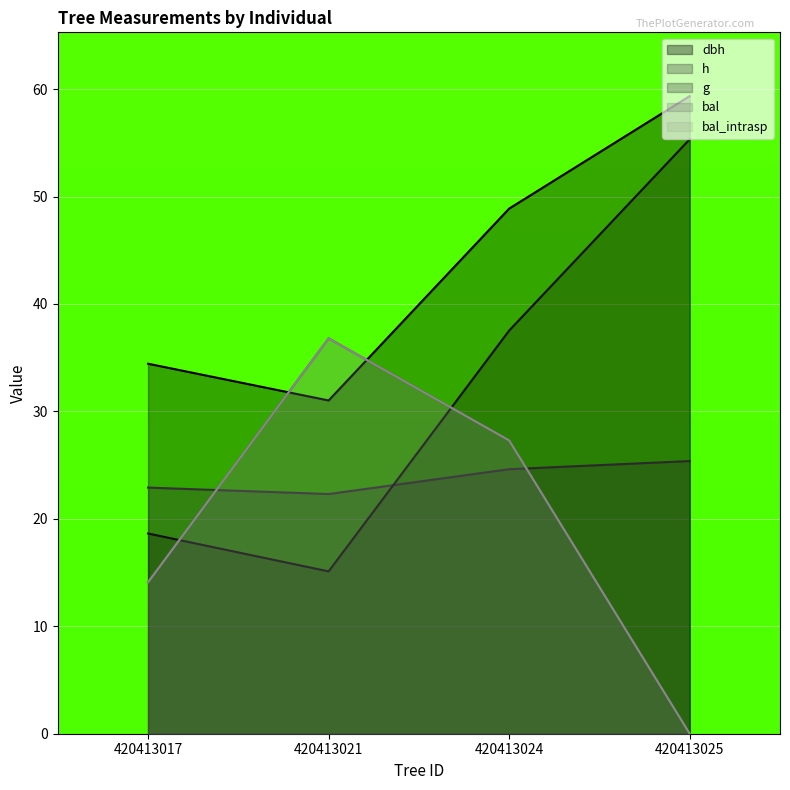

What is the maximum value for bal?

36.8